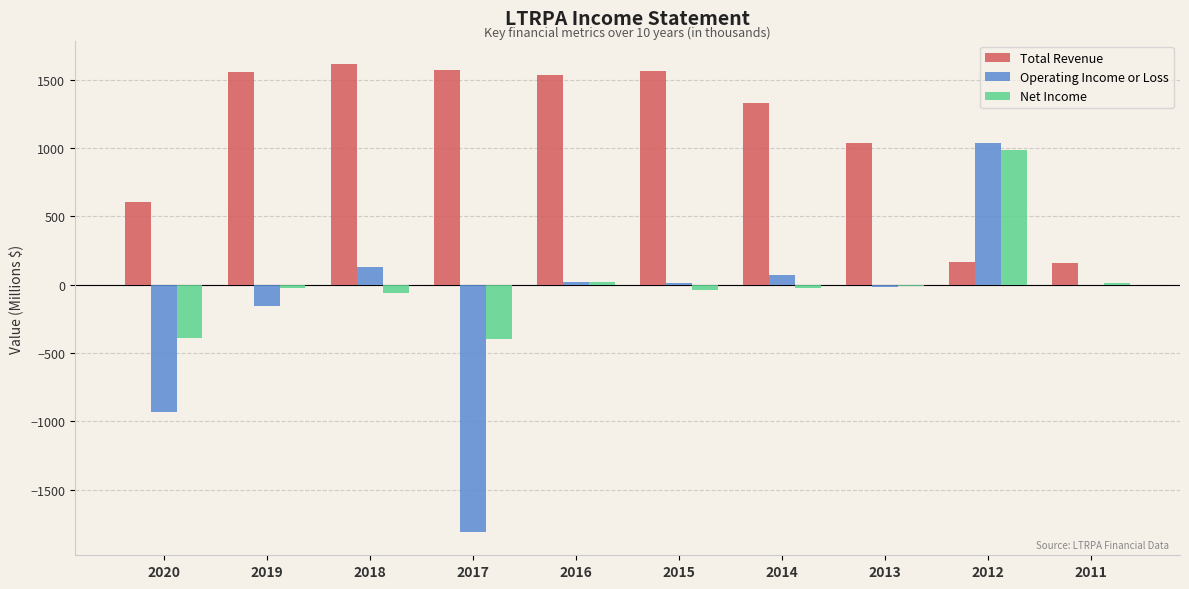

Is it true that Net Income equals -64 at 2018?

True